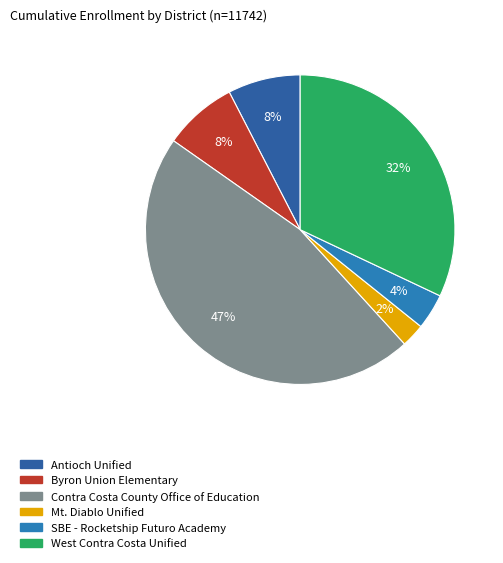

How many slices are in this pie chart?

6